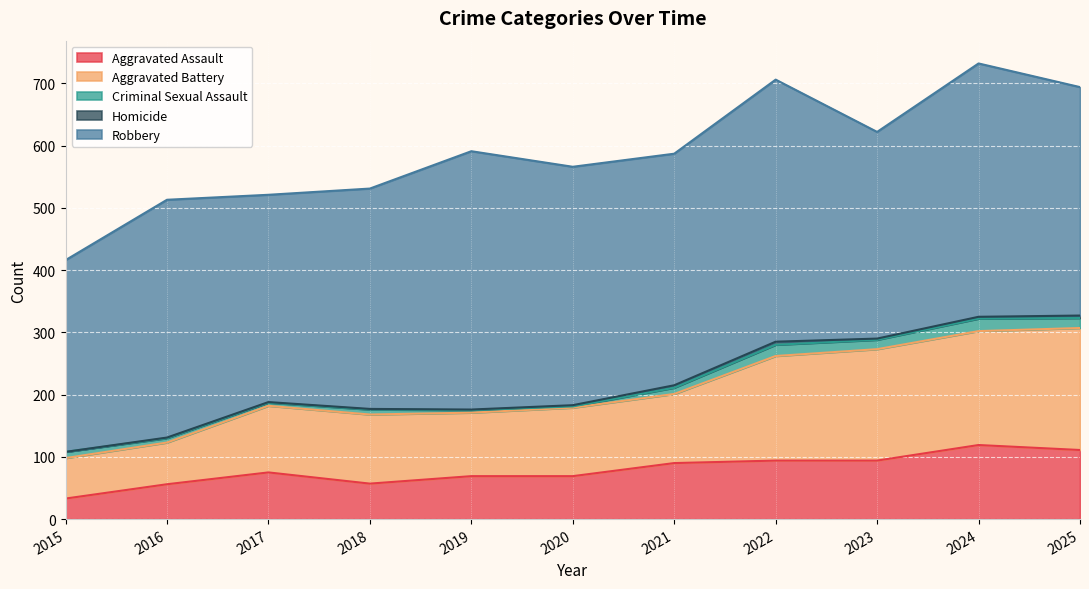

How many values in the Criminal Sexual Assault series are below 10?

5